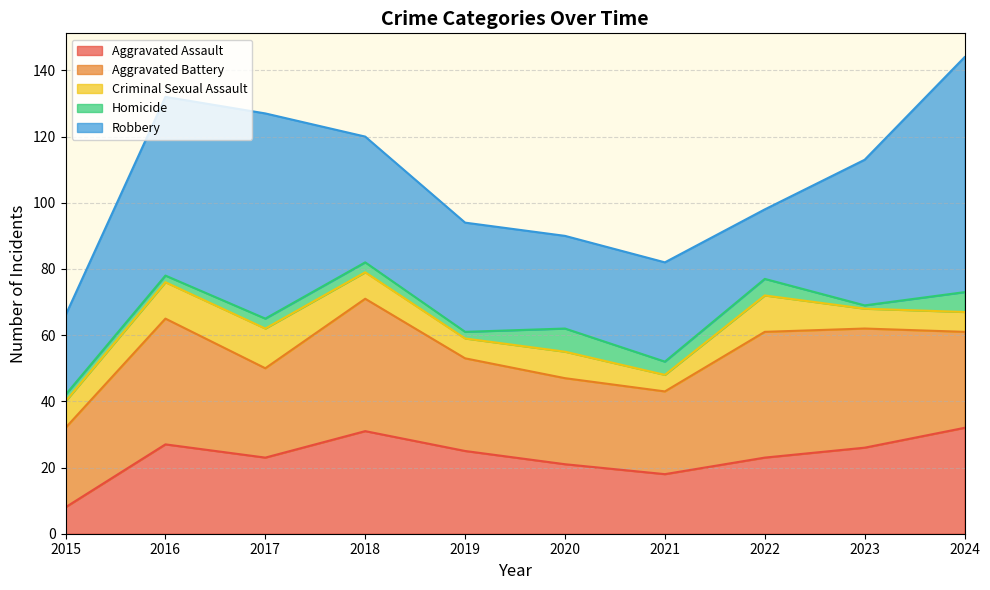

At which category does the chart reach its peak across all series?

2024